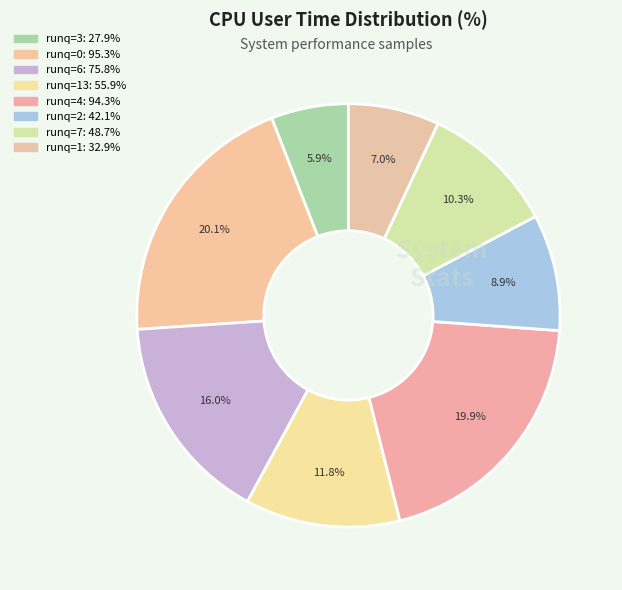

How many slices are in this pie chart?

8